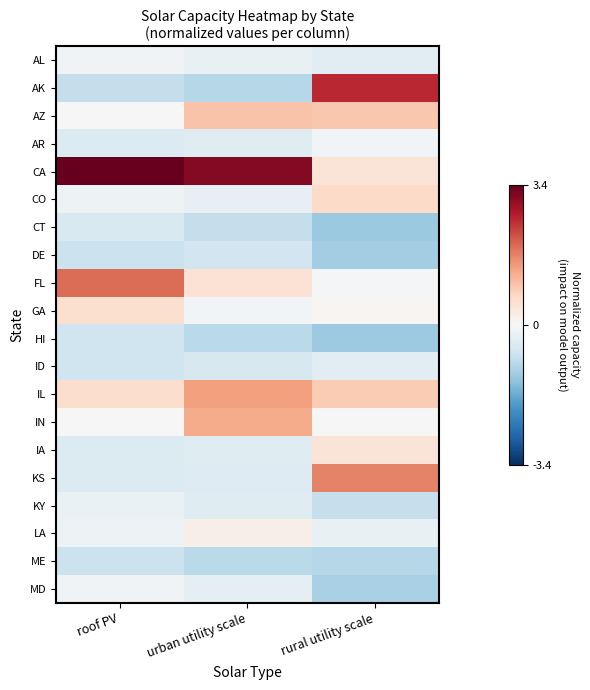

What is the greatest value displayed?

3.4